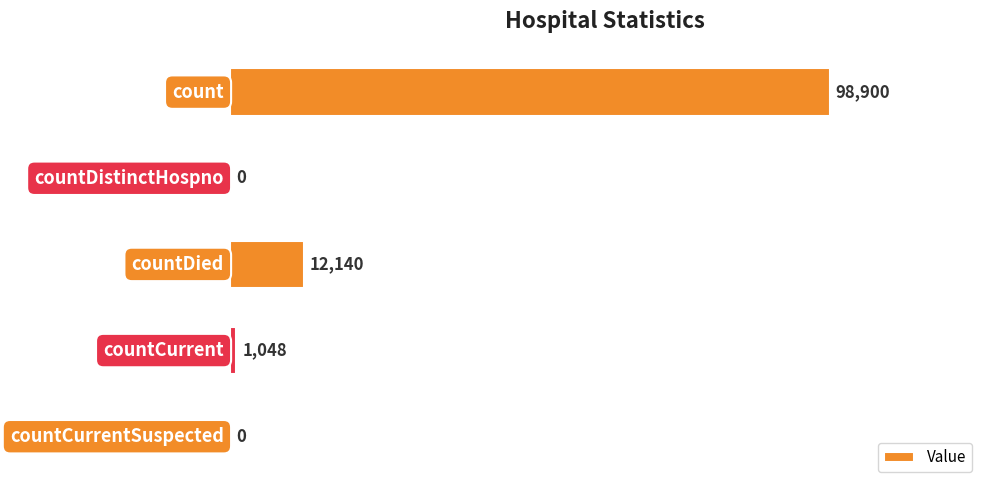

Count the number of categories in the chart.

5